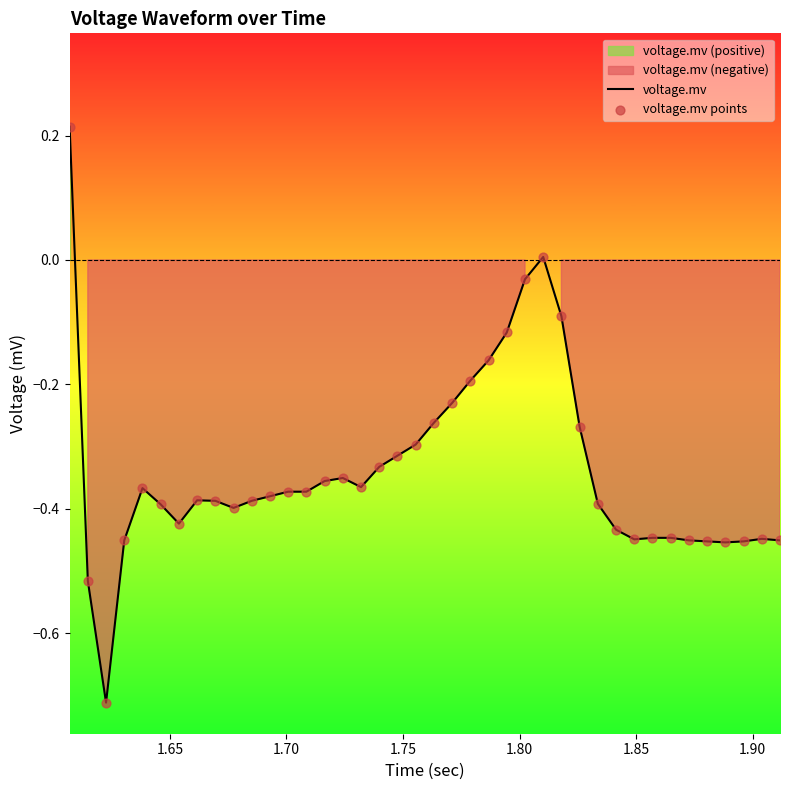

Which series reaches the maximum Y coordinate?

voltage.mv